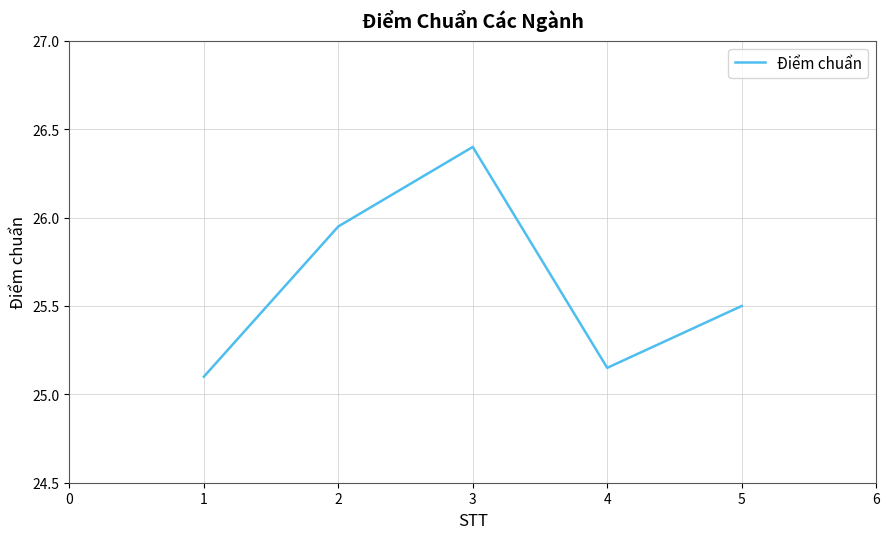

List the labels in order of value, largest first.

3, 2, 5, 4, 1